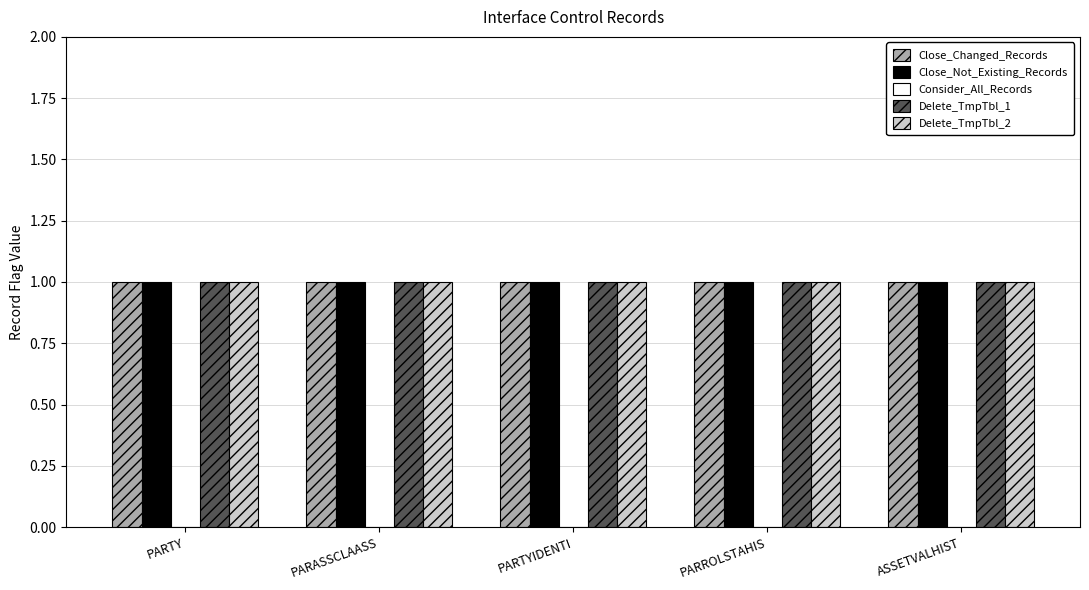

Which series has the largest total across all categories?

Close_Changed_Records